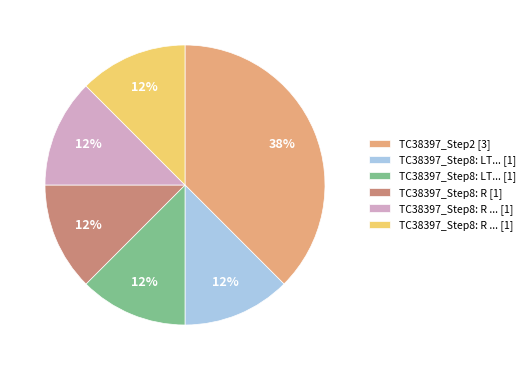

How many slices are in this pie chart?

6